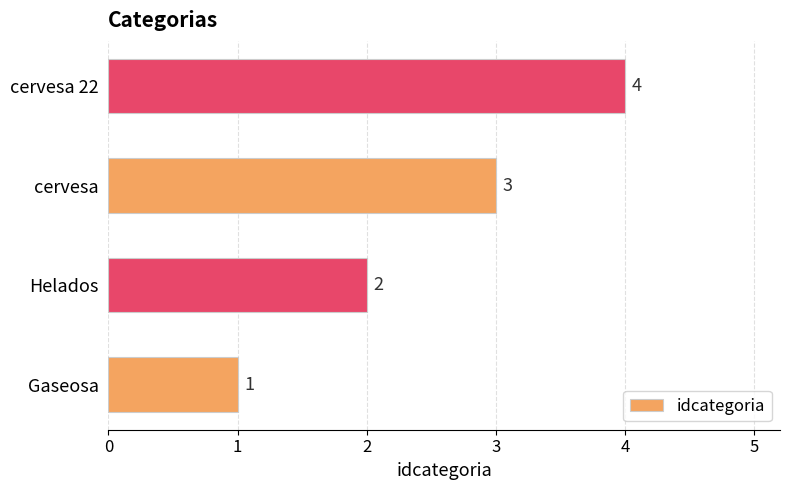

Is it true that the value at cervesa is 3?

True